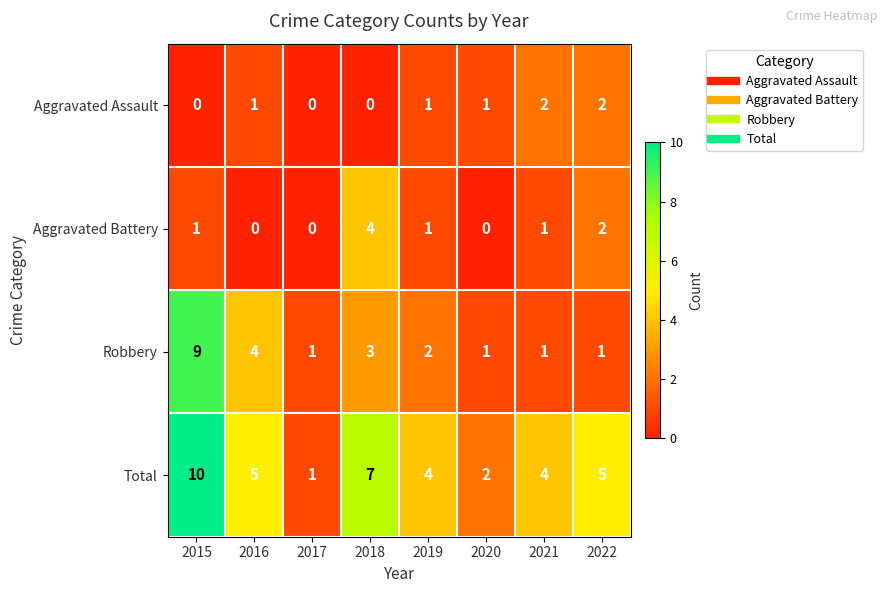

At which label does Total reach its minimum?

2017